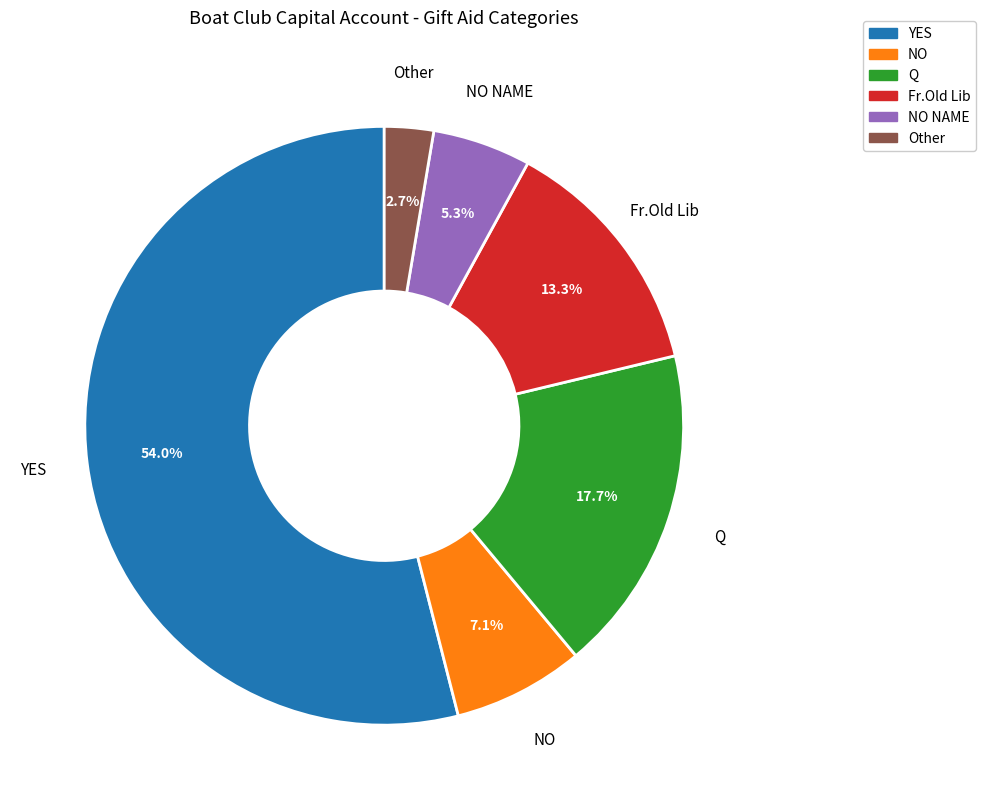

Is there a majority slice in this chart?

Yes